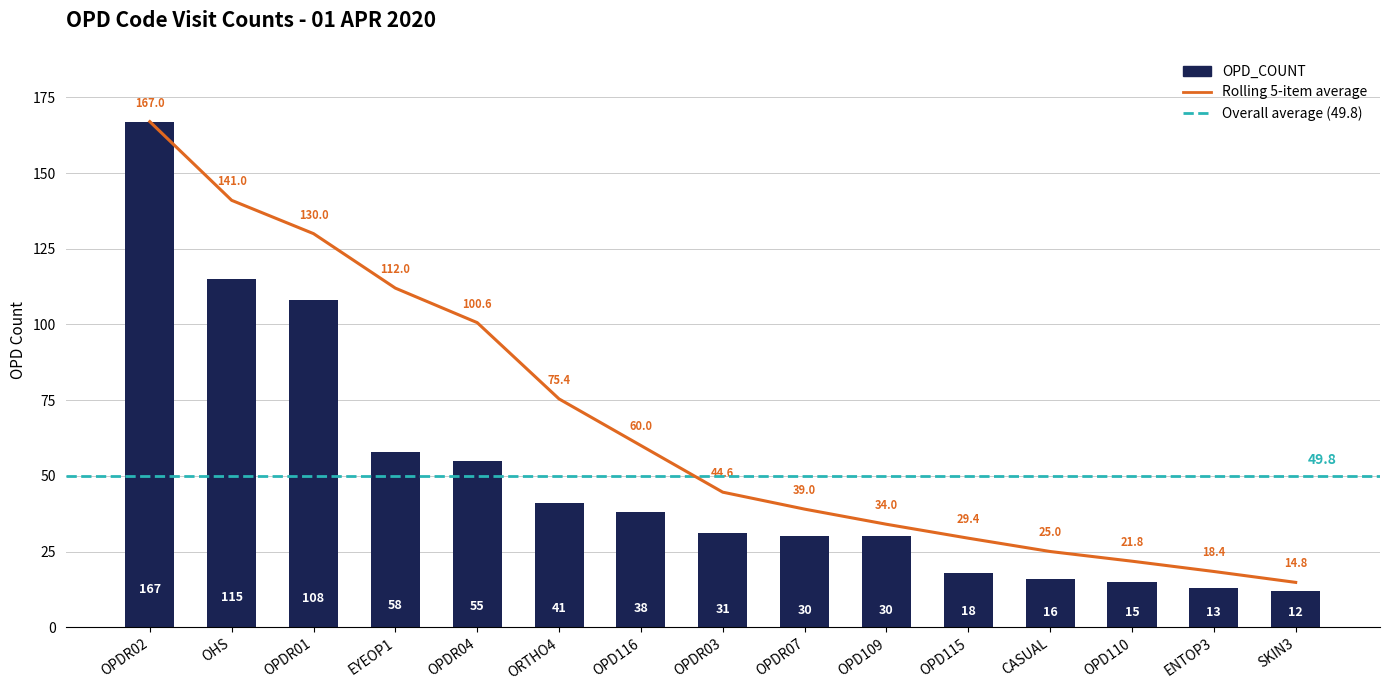

Reading left to right, transcribe all the data shown in this chart.

OPDR02=167	OHS=115	OPDR01=108	EYEOP1=58	OPDR04=55	ORTHO4=41	OPD116=38	OPDR03=31	OPDR07=30	OPD109=30	OPD115=18	CASUAL=16	OPD110=15	ENTOP3=13	SKIN3=12